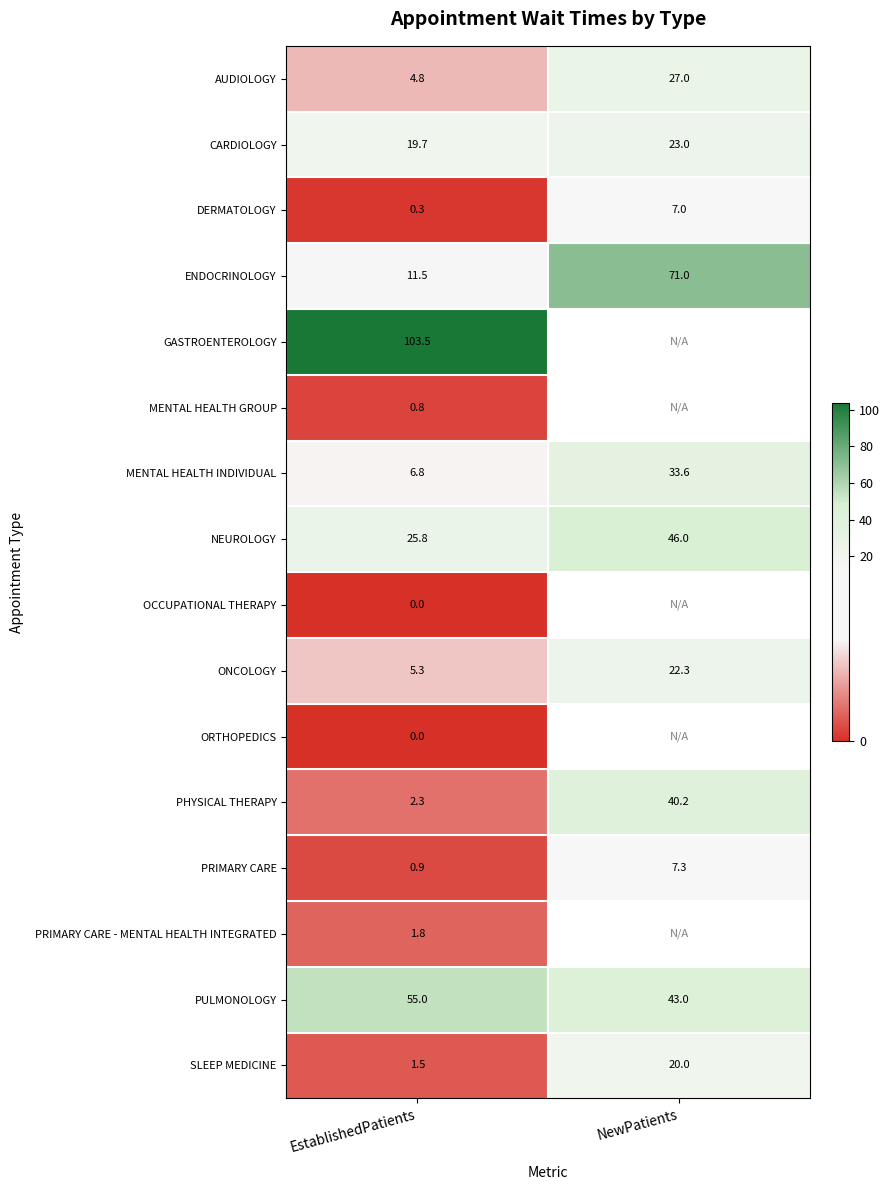

The NEUROLOGY series shows 8.6 at EstablishedPatients. True or false?

False